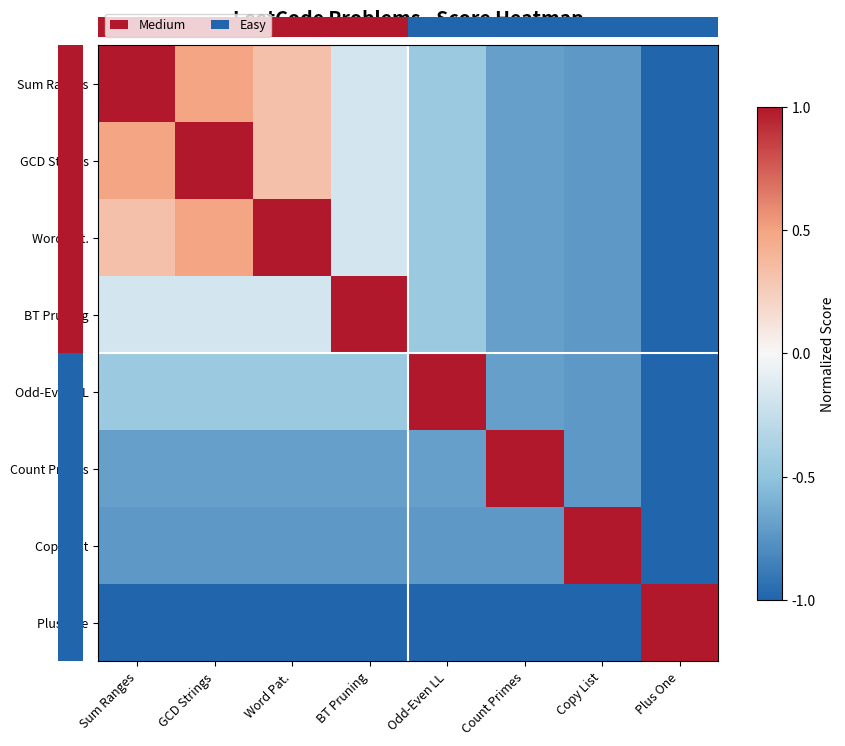

Is it true that Copy List equals -1.1 at Count Primes?

False